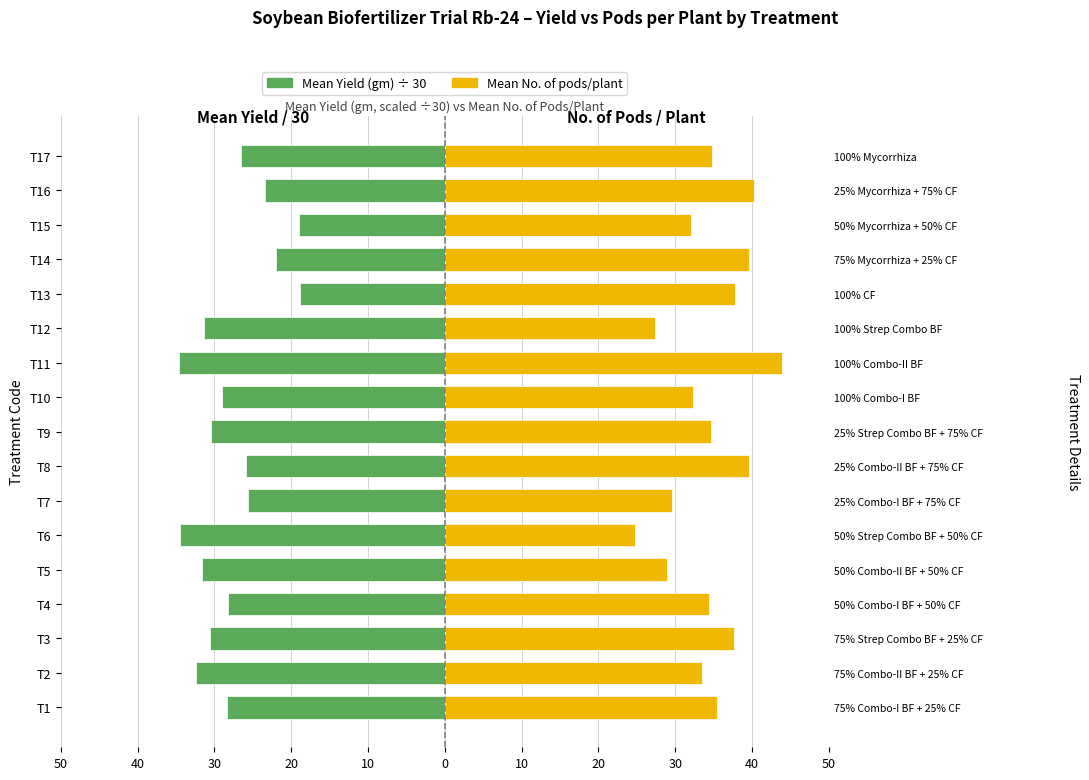

The Mean No. of pods/plant series shows 64.1 at T14. True or false?

False